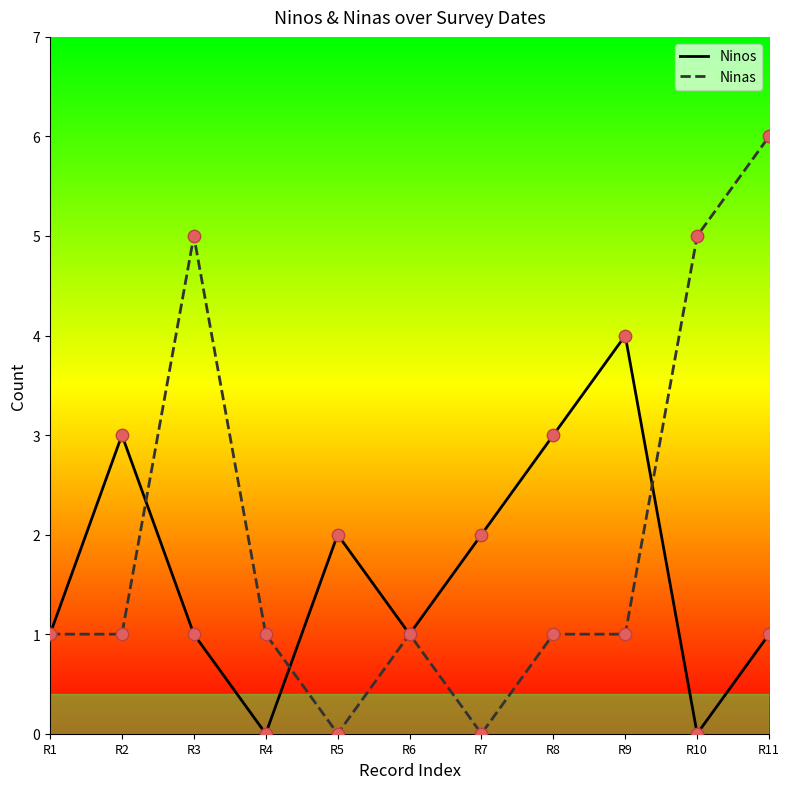

Which series changed the most between R9 and R11?

Ninas